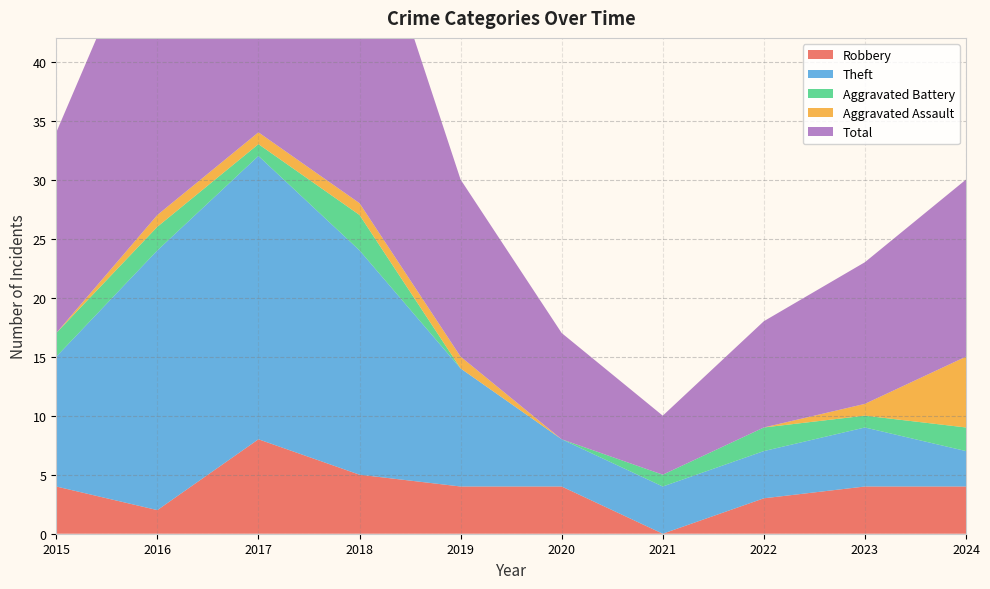

Reading left to right, what are all the values shown in this chart?

Robbery: 2015=4	2016=2	2017=8	2018=5	2019=4	2020=4	2021=0	2022=3	2023=4	2024=4
Theft: 2015=11	2016=22	2017=24	2018=19	2019=10	2020=4	2021=4	2022=4	2023=5	2024=3
Aggravated Battery: 2015=2	2016=2	2017=1	2018=3	2019=0	2020=0	2021=1	2022=2	2023=1	2024=2
Aggravated Assault: 2015=0	2016=1	2017=1	2018=1	2019=1	2020=0	2021=0	2022=0	2023=1	2024=6
Total: 2015=17	2016=27	2017=35	2018=28	2019=15	2020=9	2021=5	2022=9	2023=12	2024=15